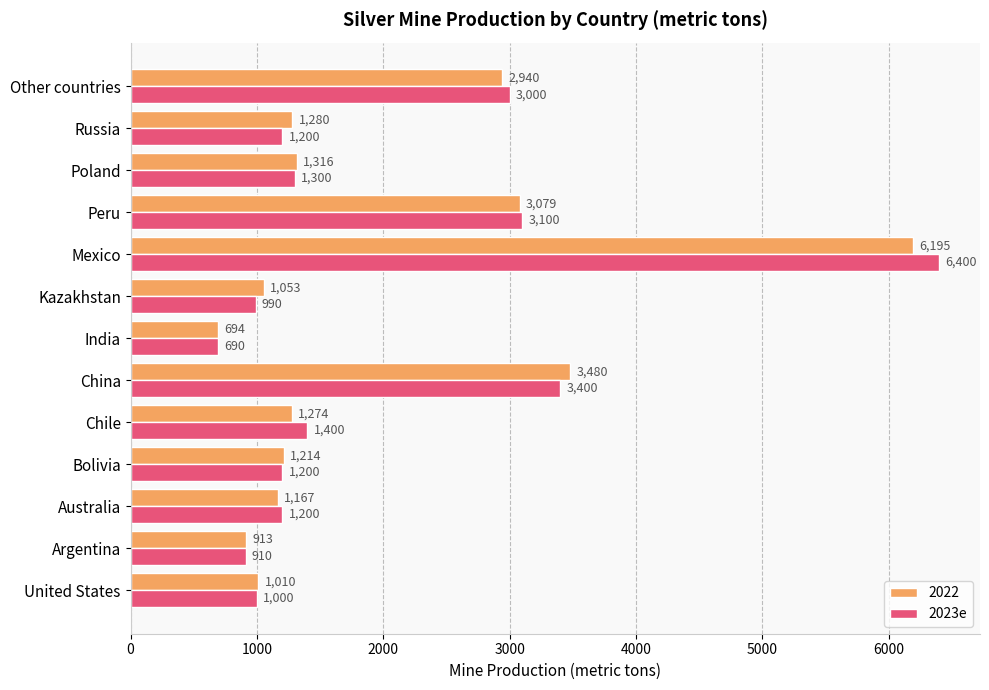

What is the spread (max minus min) of values at Bolivia?

14